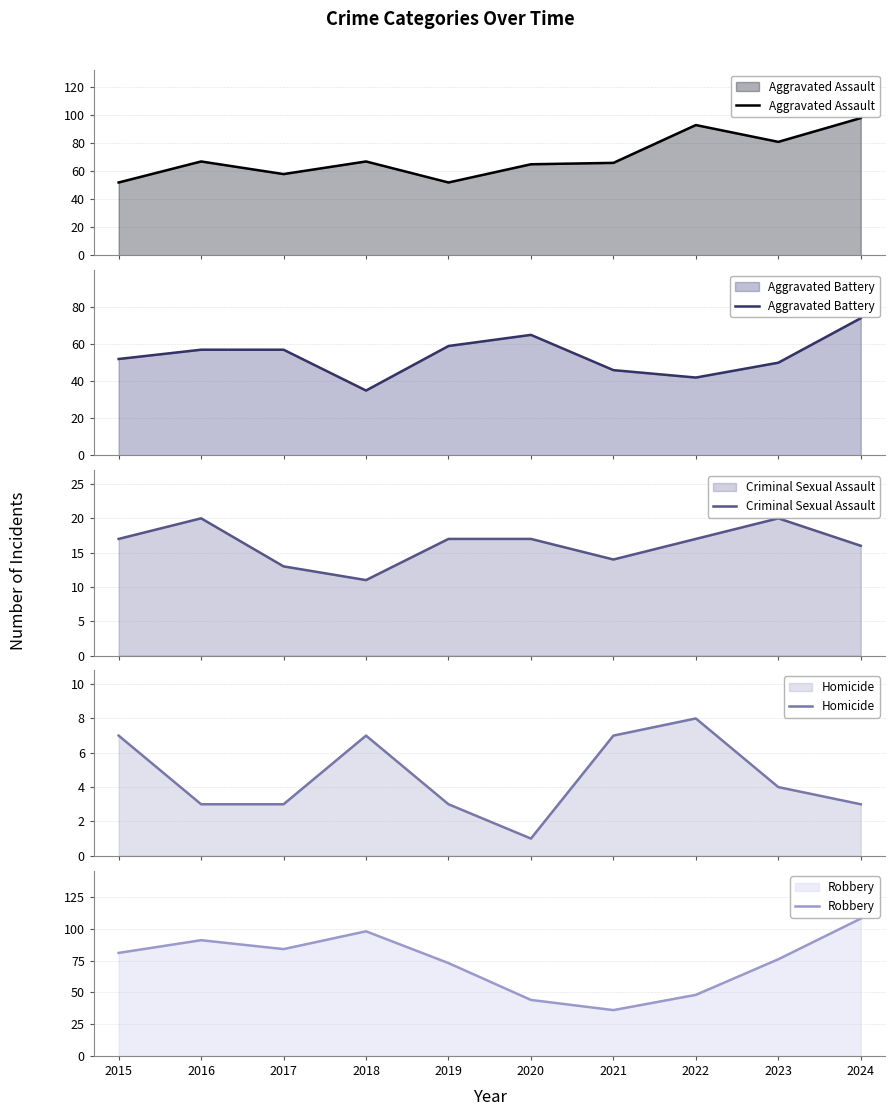

What is the maximum value shown in the chart?

108